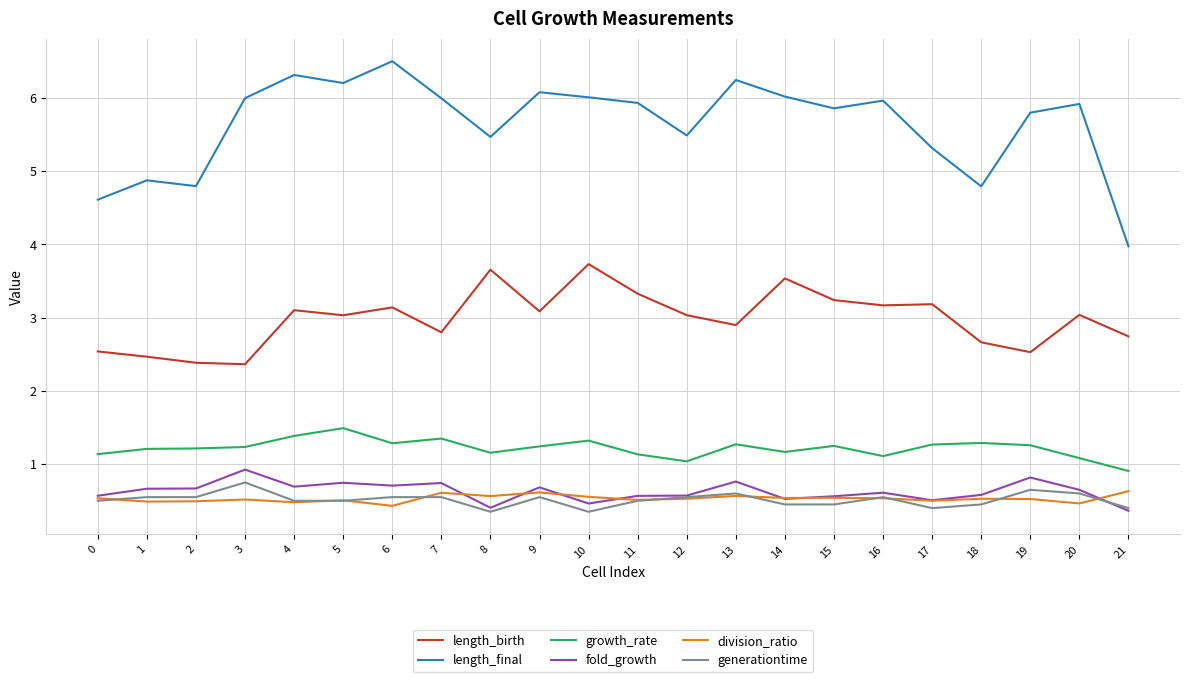

What is the lowest value of the length_birth series?

2.4